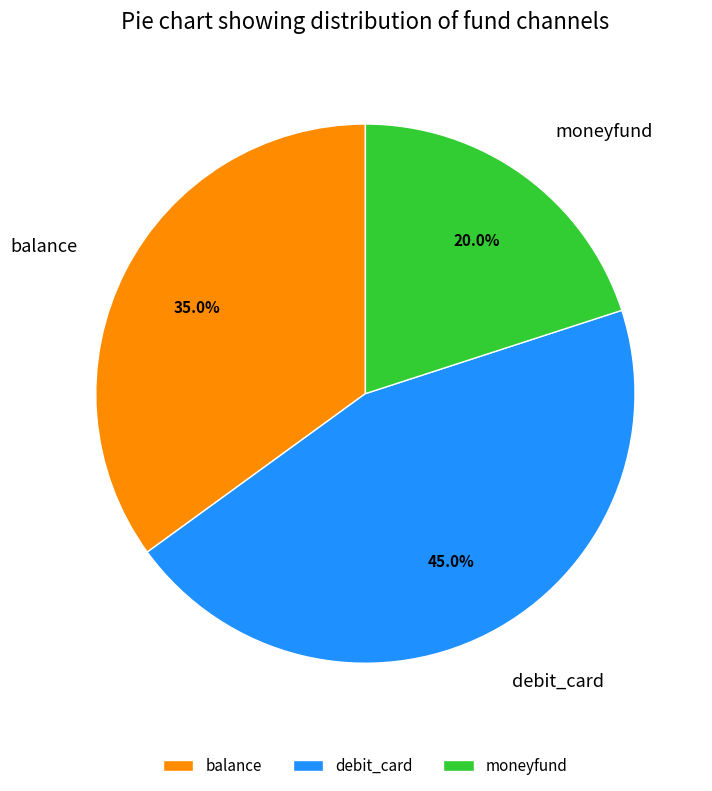

How many segments does this pie chart have?

3